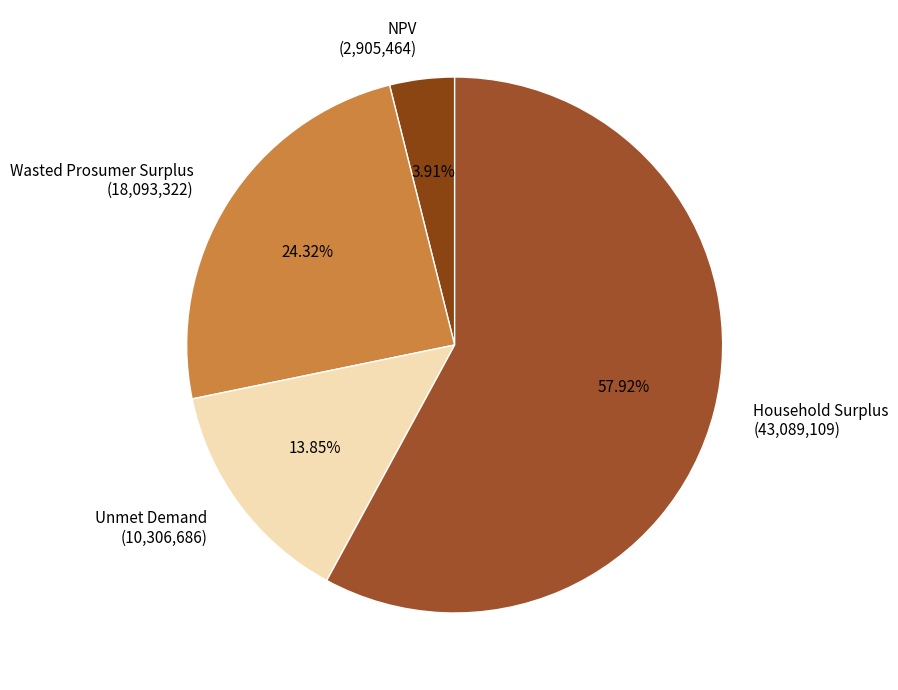

What portion of the pie excludes Household Surplus?

42.1%